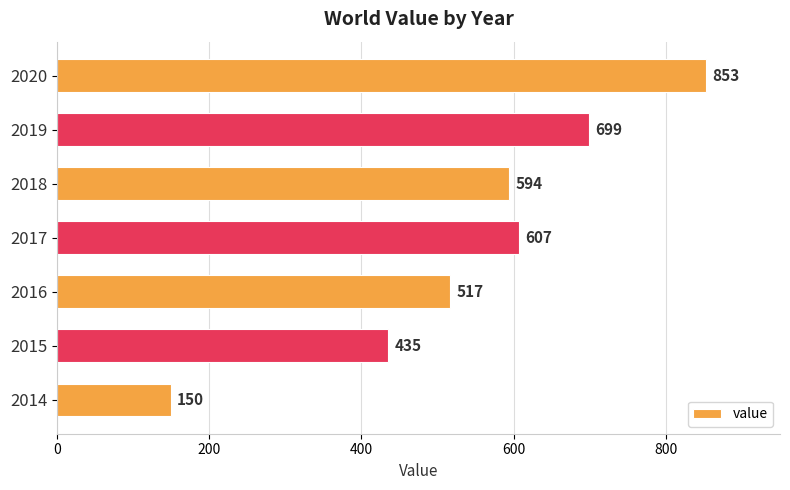

How many bars are there in total?

7